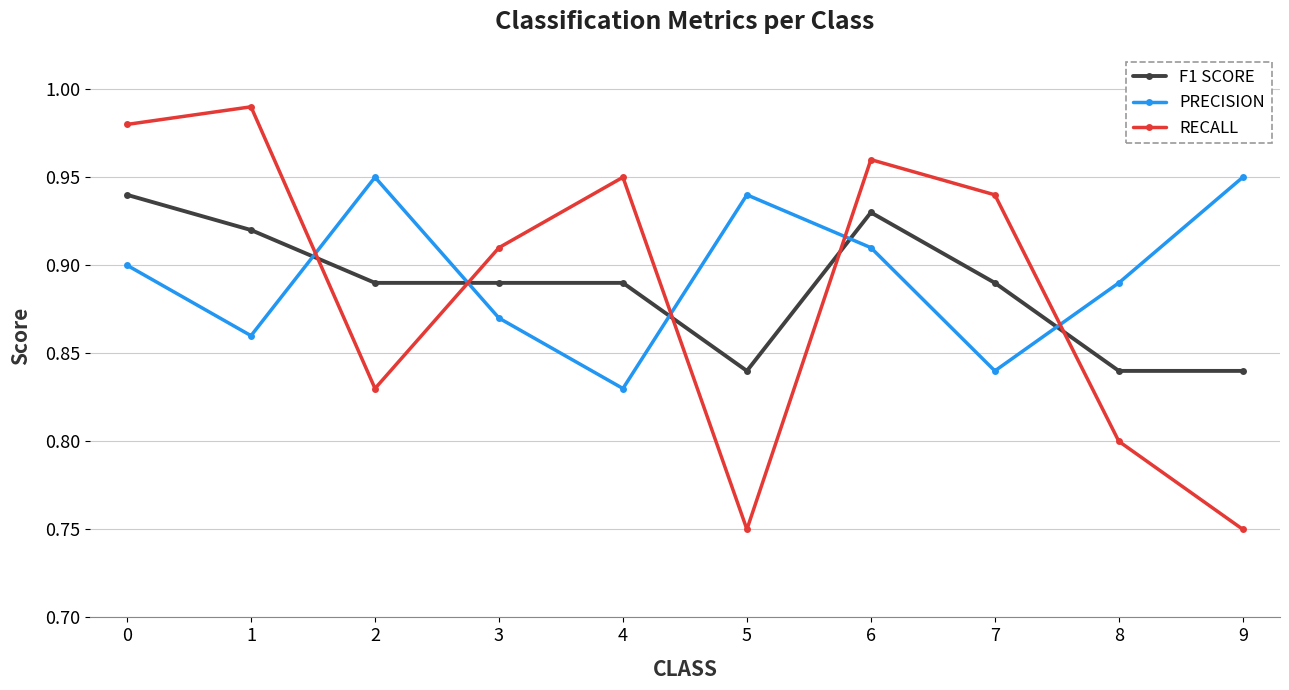

Is the value of F1 SCORE at 7 greater than the value of PRECISION at 4?

Yes